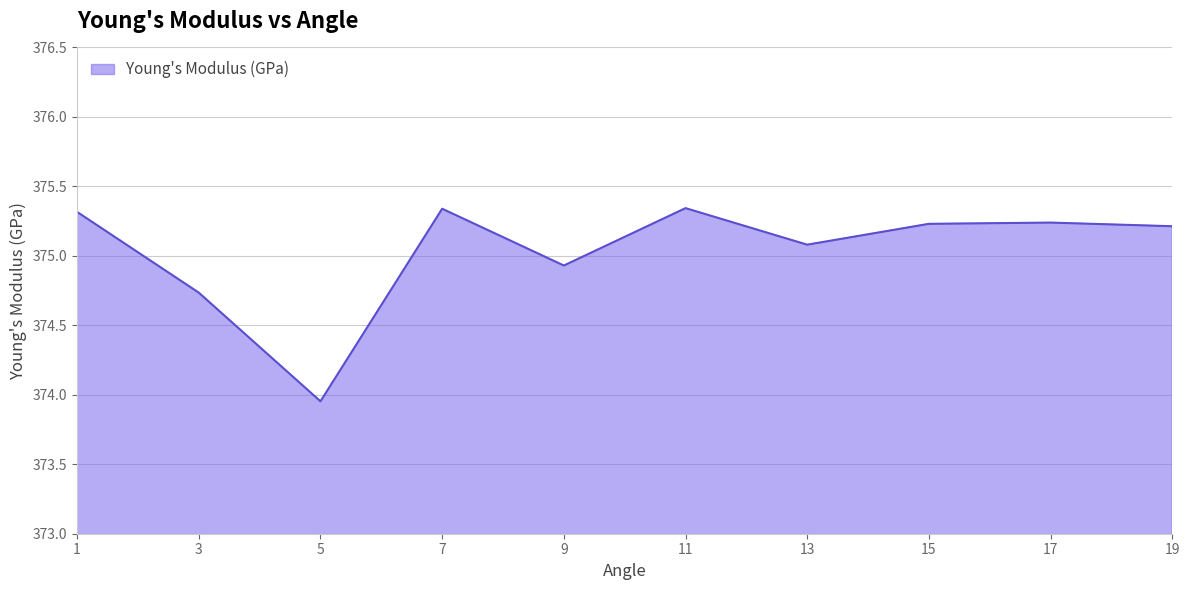

Is it true that the value at 11 is 239.5?

False